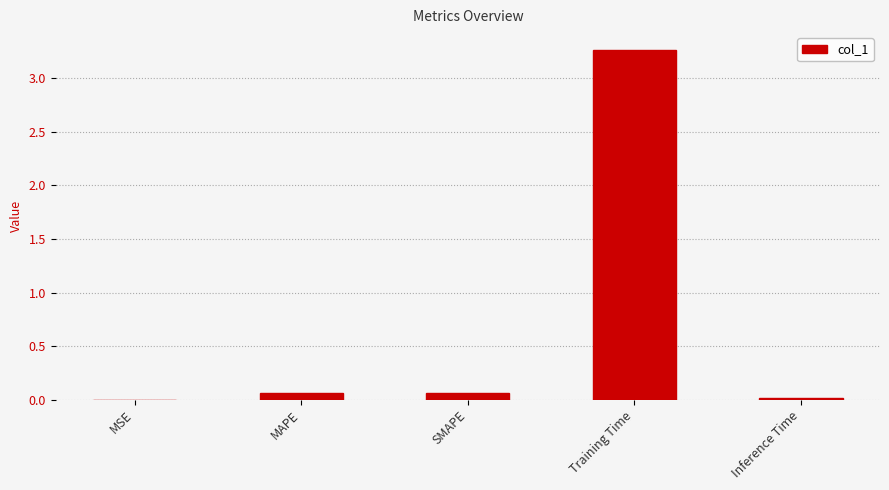

Is it true that the value at Training Time is 4.5?

False